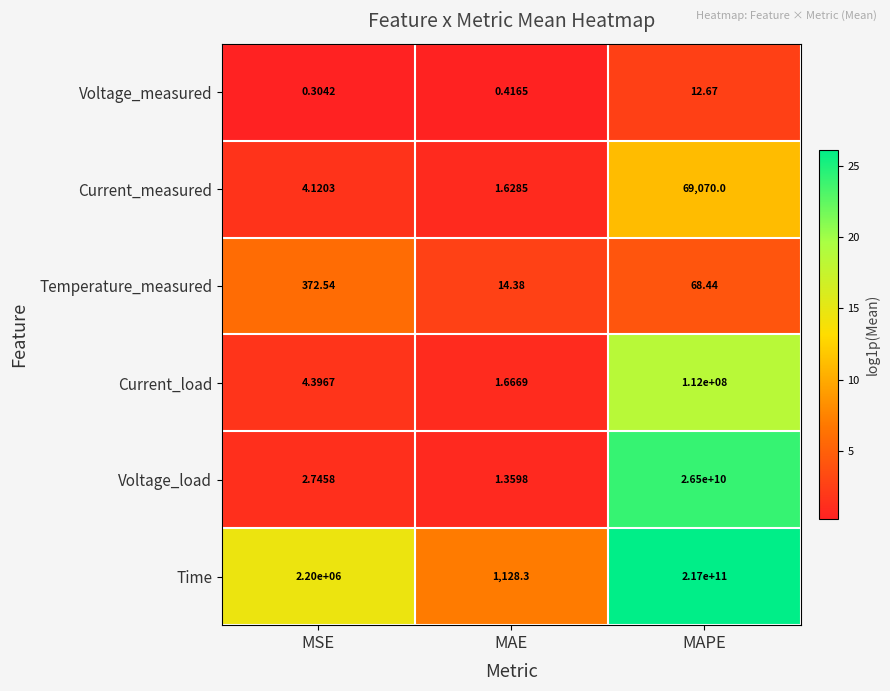

List the series in order of their peak value, highest first.

Time, Voltage_load, Current_load, Current_measured, Temperature_measured, Voltage_measured